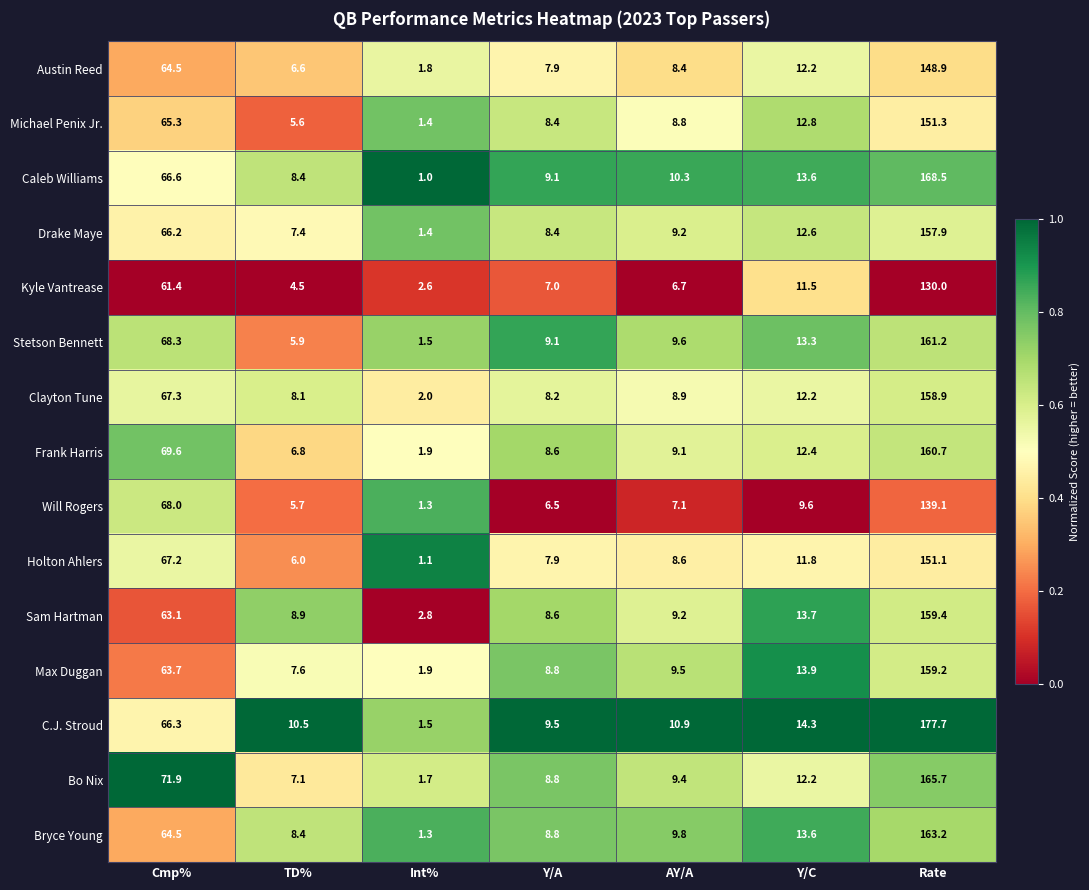

What is the average value of the Frank Harris series?

38.4